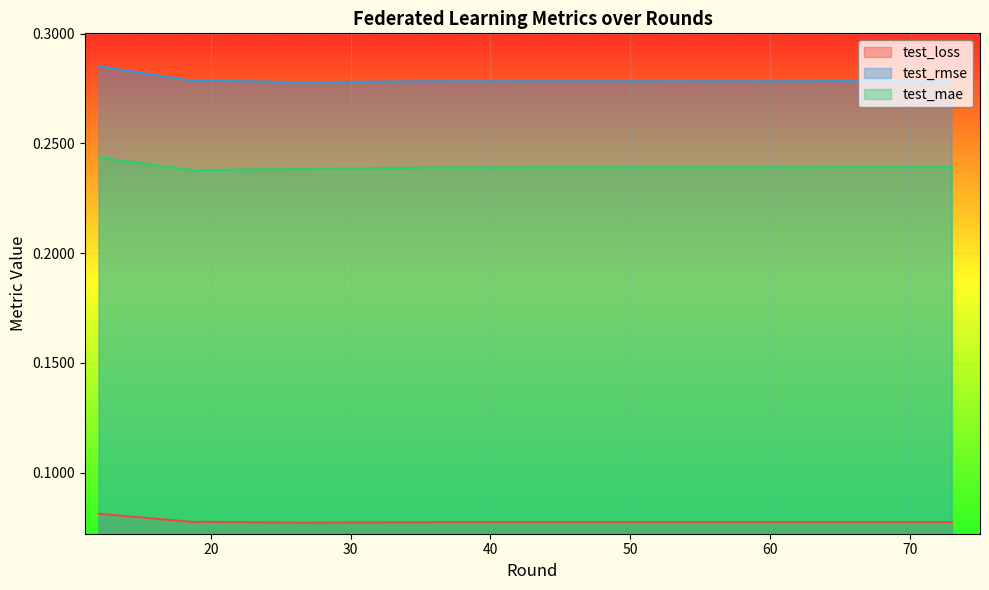

What are all the series names shown in the legend?

test_loss, test_rmse, test_mae